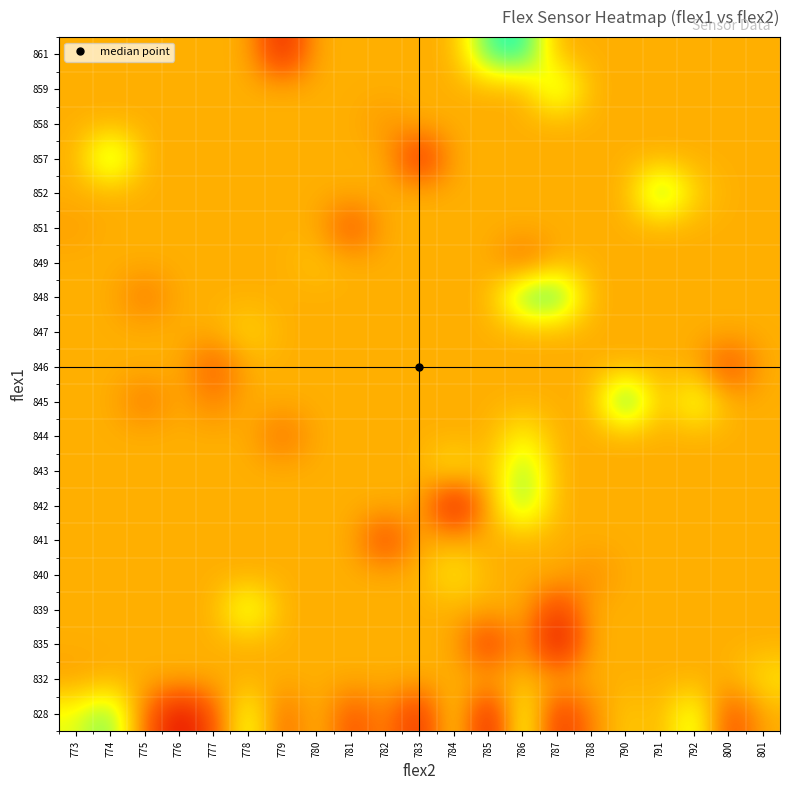

Reading left to right, what are all the values shown in this chart?

828: 773=795.0	774=1001.0	775=412.0	776=29.0	777=324.0	778=854.0	779=353.0	780=618.0	781=294.0	782=500.0	783=147.0	784=736.0	785=59.0	786=883.0	787=177.0	788=471.0	790=648.0	791=566.9	792=884.0	800=265.0	801=566.9
832: 773=530.0	774=566.9	775=566.9	776=566.9	777=566.9	778=566.9	779=566.9	780=566.9	781=566.9	782=566.9	783=566.9	784=566.9	785=566.9	786=589.0	787=566.9	788=566.9	790=566.9	791=566.9	792=566.9	800=566.9	801=707.0
835: 773=566.9	774=566.9	775=566.9	776=566.9	777=566.9	778=566.9	779=566.9	780=566.9	781=566.9	782=566.9	783=566.9	784=566.9	785=177.0	786=566.9	787=0.0	788=566.9	790=566.9	791=566.9	792=566.9	800=566.9	801=566.9
839: 773=566.9	774=566.9	775=566.9	776=566.9	777=566.9	778=884.0	779=566.9	780=566.9	781=566.9	782=566.9	783=566.9	784=566.9	785=566.9	786=566.9	787=206.0	788=566.9	790=566.9	791=566.9	792=566.9	800=566.9	801=566.9
840: 773=566.9	774=566.9	775=566.9	776=566.9	777=566.9	778=559.0	779=566.9	780=566.9	781=566.9	782=566.9	783=566.9	784=736.0	785=566.9	786=566.9	787=566.9	788=471.0	790=566.9	791=566.9	792=566.9	800=566.9	801=566.9
841: 773=566.9	774=566.9	775=566.9	776=566.9	777=566.9	778=566.9	779=566.9	780=566.9	781=566.9	782=236.0	783=566.9	784=566.9	785=566.9	786=566.9	787=566.9	788=566.9	790=566.9	791=566.9	792=566.9	800=566.9	801=566.9
842: 773=566.9	774=566.9	775=566.9	776=566.9	777=566.9	778=566.9	779=566.9	780=566.9	781=566.9	782=566.9	783=566.9	784=29.0	785=566.9	786=972.0	787=566.9	788=566.9	790=566.9	791=566.9	792=566.9	800=566.9	801=566.9
843: 773=566.9	774=566.9	775=566.9	776=566.9	777=566.9	778=566.9	779=566.9	780=566.9	781=566.9	782=566.9	783=566.9	784=736.0	785=566.9	786=972.0	787=566.9	788=566.9	790=566.9	791=566.9	792=566.9	800=566.9	801=566.9
844: 773=566.9	774=566.9	775=566.9	776=566.9	777=566.9	778=566.9	779=383.0	780=566.9	781=566.9	782=566.9	783=566.9	784=566.9	785=566.9	786=766.0	787=566.9	788=566.9	790=566.9	791=566.9	792=566.9	800=566.9	801=566.9
845: 773=566.9	774=566.9	775=412.0	776=566.9	777=442.0	778=566.9	779=566.9	780=566.9	781=566.9	782=566.9	783=566.9	784=566.9	785=566.9	786=566.9	787=566.9	788=566.9	790=1149.0	791=566.9	792=854.0	800=566.9	801=566.9
846: 773=566.9	774=566.9	775=566.9	776=566.9	777=324.0	778=566.9	779=566.9	780=566.9	781=566.9	782=566.9	783=566.9	784=566.9	785=566.9	786=566.9	787=566.9	788=566.9	790=566.9	791=566.9	792=566.9	800=265.0	801=566.9
847: 773=566.9	774=566.9	775=566.9	776=566.9	777=566.9	778=678.0	779=566.9	780=566.9	781=566.9	782=566.9	783=566.9	784=566.9	785=566.9	786=566.9	787=566.9	788=566.9	790=566.9	791=566.9	792=566.9	800=566.9	801=566.9
848: 773=566.9	774=566.9	775=412.0	776=566.9	777=566.9	778=566.9	779=566.9	780=566.9	781=566.9	782=566.9	783=566.9	784=566.9	785=566.9	786=1031.0	787=1089.0	788=566.9	790=566.9	791=566.9	792=566.9	800=566.9	801=566.9
849: 773=566.9	774=566.9	775=566.9	776=566.9	777=566.9	778=566.9	779=566.9	780=618.0	781=566.9	782=566.9	783=566.9	784=566.9	785=566.9	786=383.0	787=566.9	788=566.9	790=566.9	791=566.9	792=566.9	800=566.9	801=566.9
851: 773=530.0	774=566.9	775=566.9	776=566.9	777=566.9	778=566.9	779=566.9	780=566.9	781=294.0	782=566.9	783=566.9	784=566.9	785=566.9	786=566.9	787=566.9	788=566.9	790=566.9	791=566.9	792=566.9	800=566.9	801=566.9
852: 773=566.9	774=566.9	775=566.9	776=566.9	777=566.9	778=566.9	779=566.9	780=566.9	781=566.9	782=566.9	783=566.9	784=566.9	785=566.9	786=566.9	787=566.9	788=566.9	790=566.9	791=1031.0	792=648.0	800=566.9	801=566.9
857: 773=566.9	774=1001.0	775=566.9	776=566.9	777=566.9	778=566.9	779=566.9	780=566.9	781=566.9	782=566.9	783=147.0	784=566.9	785=566.9	786=566.9	787=566.9	788=566.9	790=566.9	791=566.9	792=566.9	800=566.9	801=566.9
858: 773=566.9	774=566.9	775=566.9	776=566.9	777=566.9	778=566.9	779=566.9	780=566.9	781=566.9	782=500.0	783=566.9	784=566.9	785=566.9	786=566.9	787=566.9	788=566.9	790=566.9	791=566.9	792=566.9	800=566.9	801=566.9
859: 773=566.9	774=566.9	775=566.9	776=566.9	777=566.9	778=566.9	779=566.9	780=566.9	781=566.9	782=566.9	783=566.9	784=566.9	785=566.9	786=566.9	787=942.0	788=566.9	790=566.9	791=566.9	792=566.9	800=566.9	801=566.9
861: 773=566.9	774=566.9	775=566.9	776=566.9	777=566.9	778=566.9	779=118.0	780=566.9	781=566.9	782=566.9	783=566.9	784=566.9	785=1060.0	786=1119.0	787=566.9	788=566.9	790=566.9	791=566.9	792=566.9	800=566.9	801=566.9